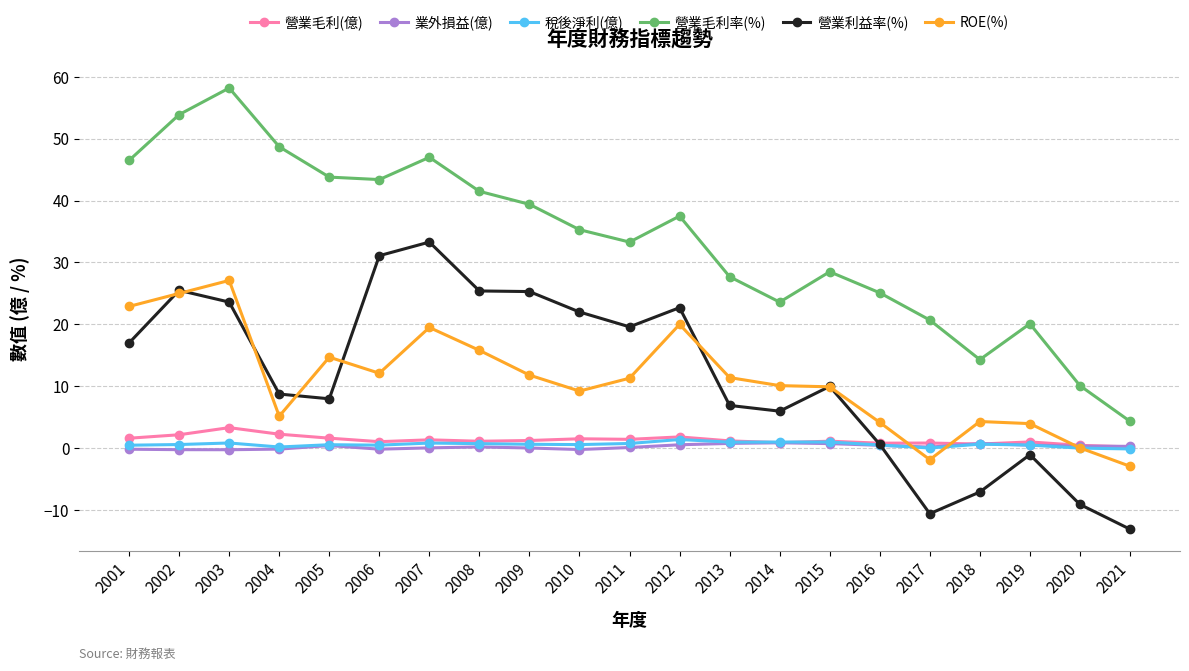

Is the value of ROE(%) at 2004 greater than the value of 營業毛利率(%) at 2005?

No